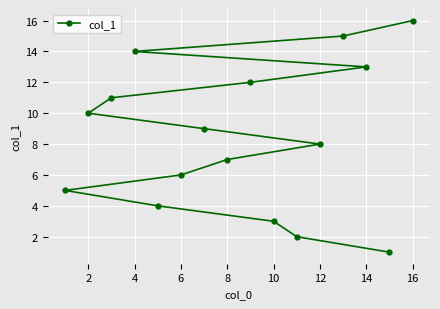

The chart shows a value of 5 at 12. True or false?

False